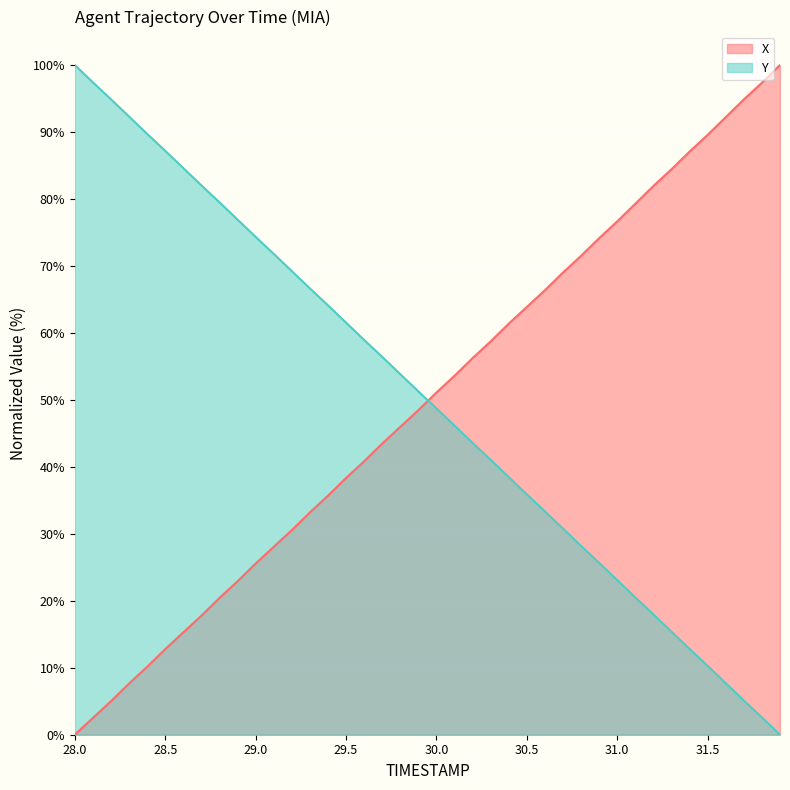

True or false: Y and X intersect in this chart.

True